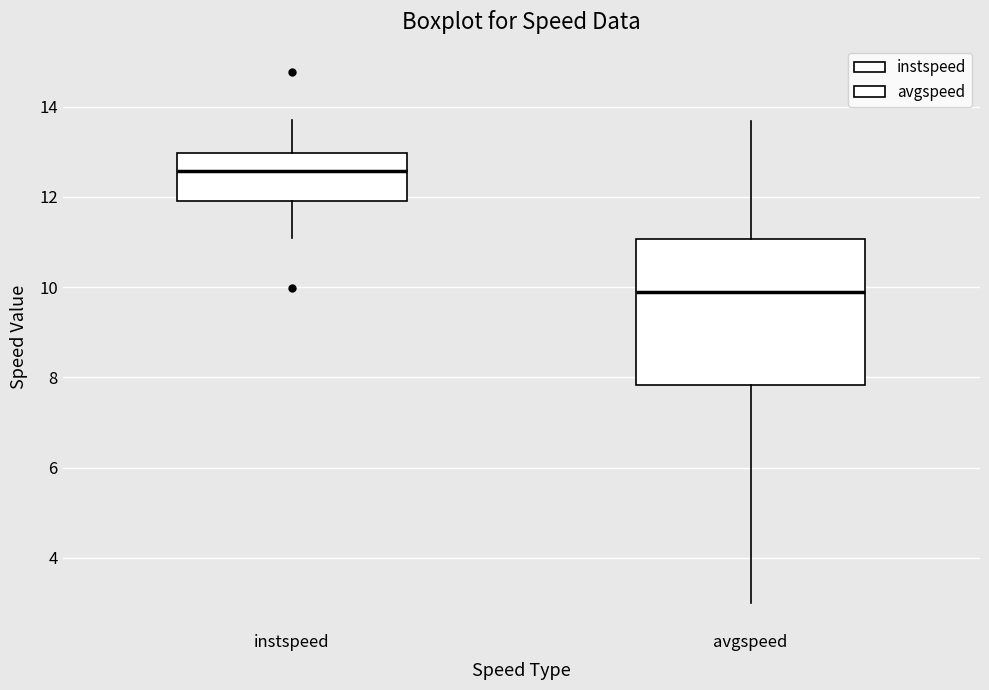

Reading left to right, transcribe this box plot: for each box, give where its median line is, the range the box spans, and where its two whiskers end, as read against the y-axis. The values are not printed on the chart, so give them approximately, as read against the axis.

instspeed: median 12.6, box 11.8 to 13.0, whiskers 11.0 to 13.8
avgspeed: median 10.0, box 7.8 to 11.0, whiskers 3.0 to 13.6